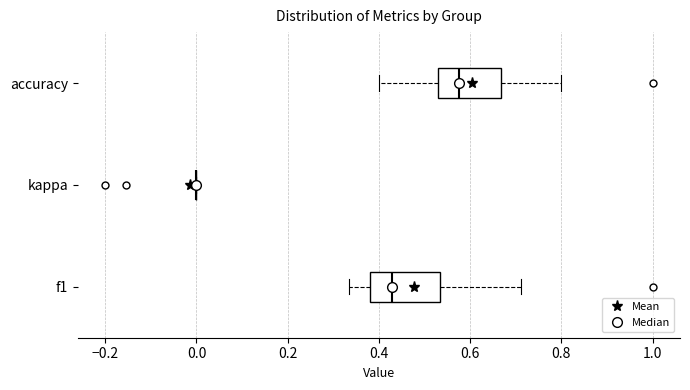

Reading bottom to top, read every box against the x-axis: the position of its median line, the range the box covers, and the ends of its whiskers. The values are not printed on the chart, so give them approximately, as read against the axis.

f1: median 0.42, box 0.38 to 0.54, whiskers 0.34 to 0.72
kappa: box collapsed to a line at 0.00, whiskers 0.00 to 0.00
accuracy: median 0.58, box 0.52 to 0.66, whiskers 0.40 to 0.80